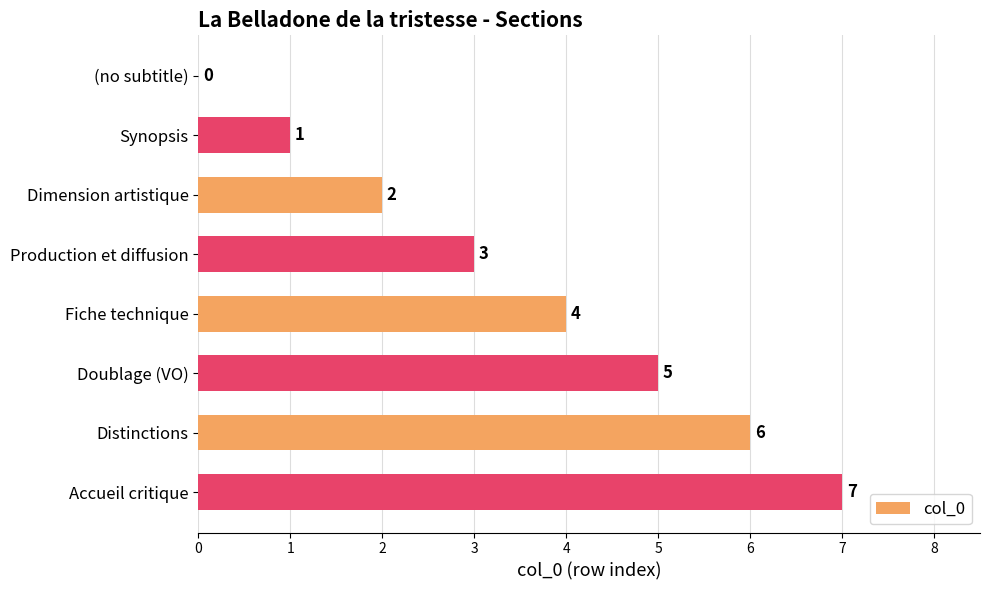

Where is the data nearest to the value 3?

Production et diffusion